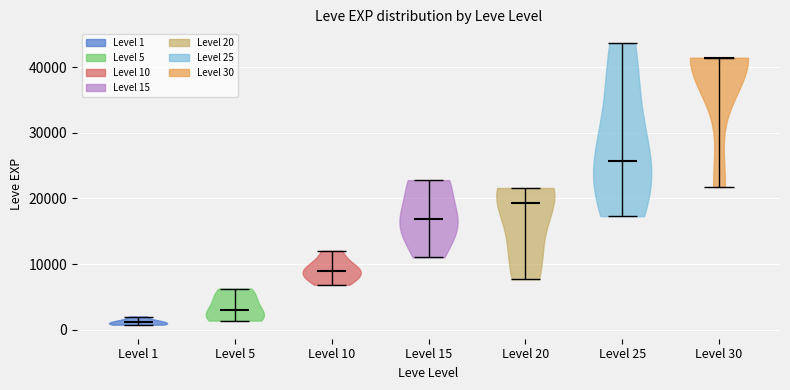

Which violin has the highest median line?

Level 30